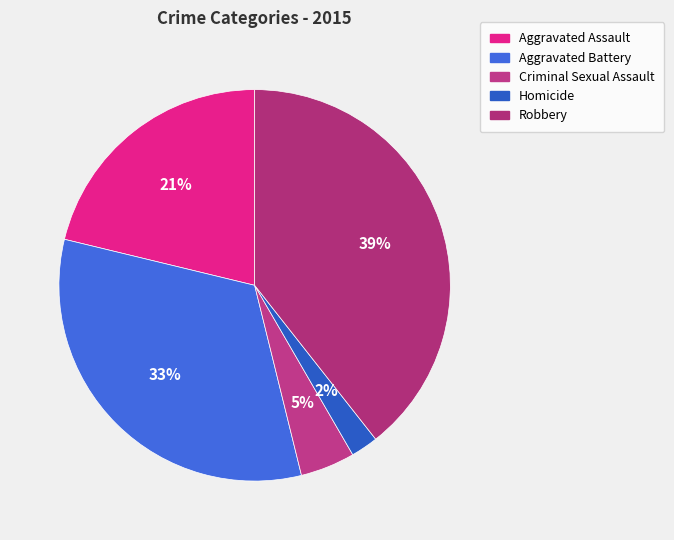

Rank the categories by value from lowest to highest.

Homicide, Criminal Sexual Assault, Aggravated Assault, Aggravated Battery, Robbery